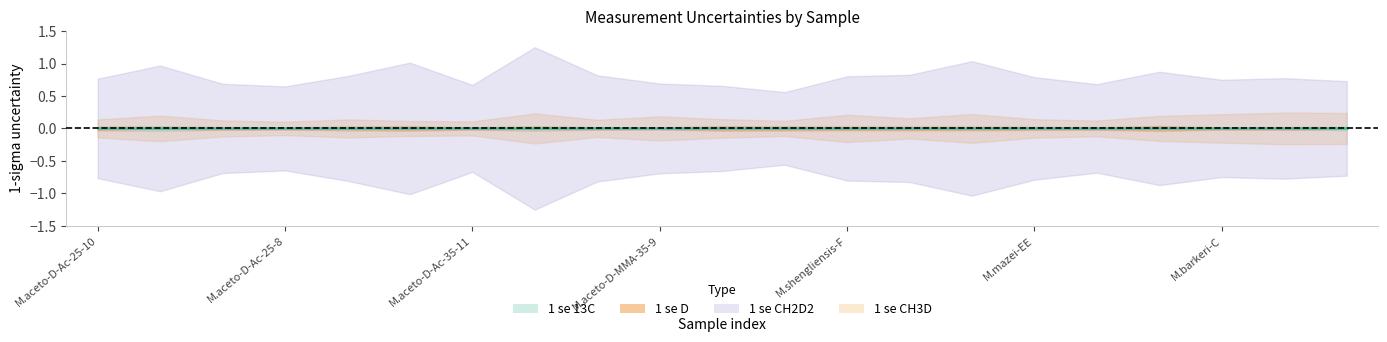

At which category is the sum across all series the highest?

M.aceto-D-MMA-25-12